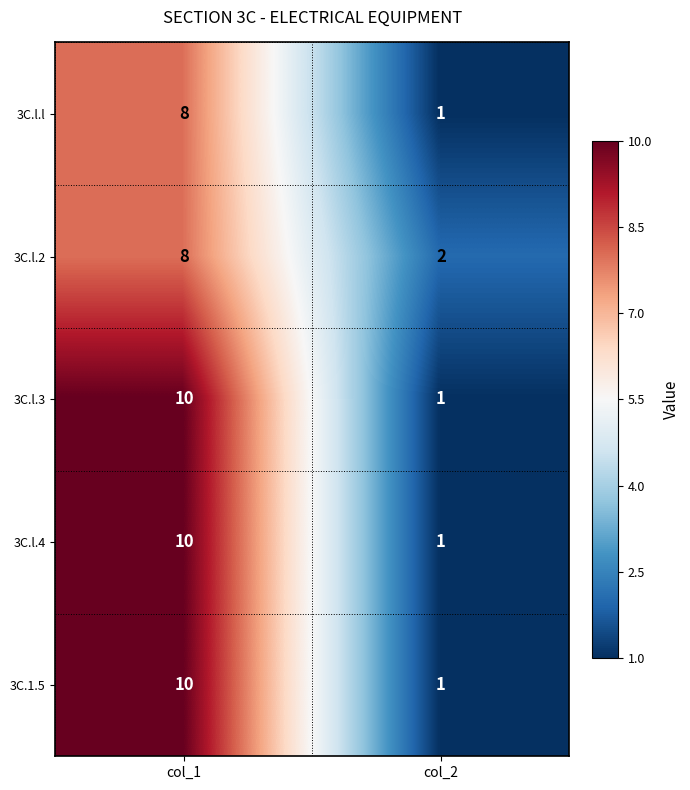

How many categories are shown in the chart?

2